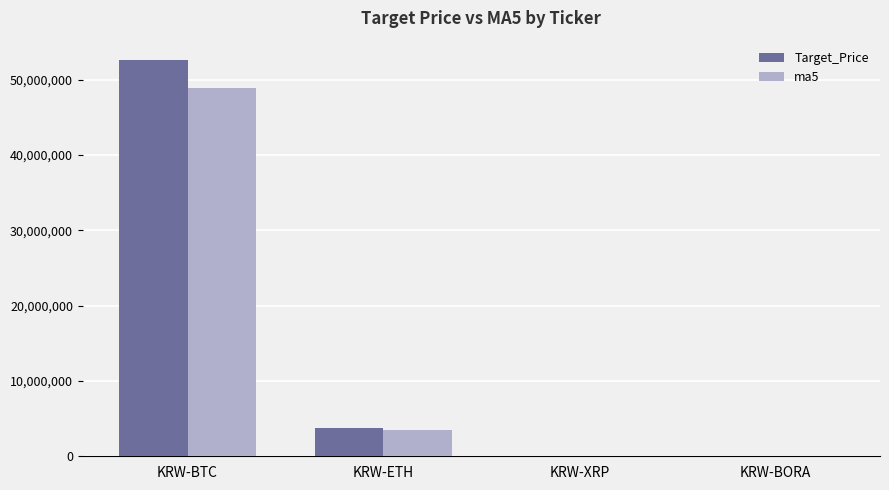

What is the approximate value of ma5 at KRW-ETH?

3537800.0